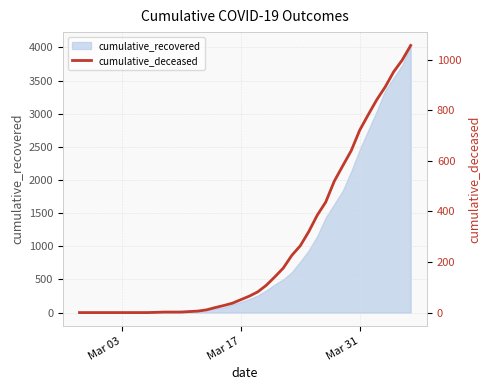

What is the highest value of the cumulative_recovered series?

4029